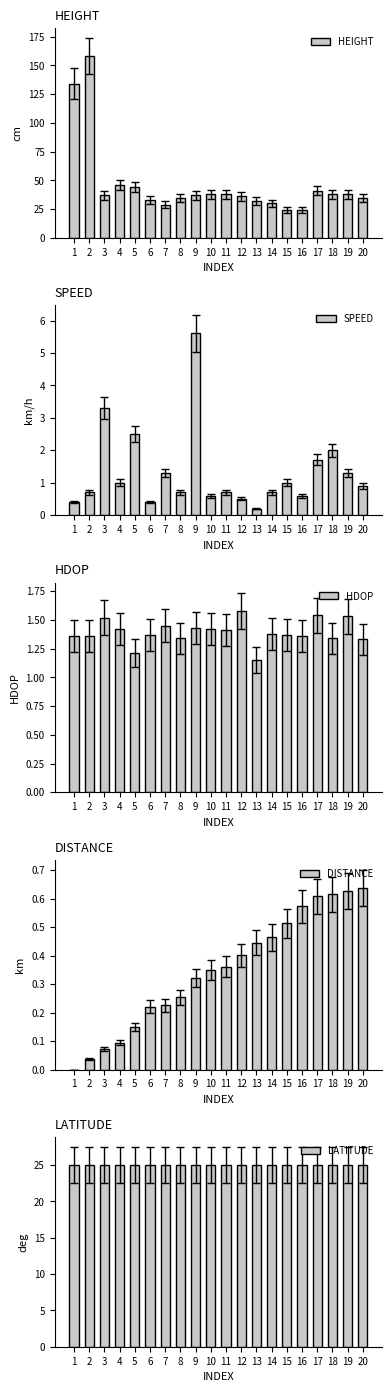

How many groups of bars are there?

20